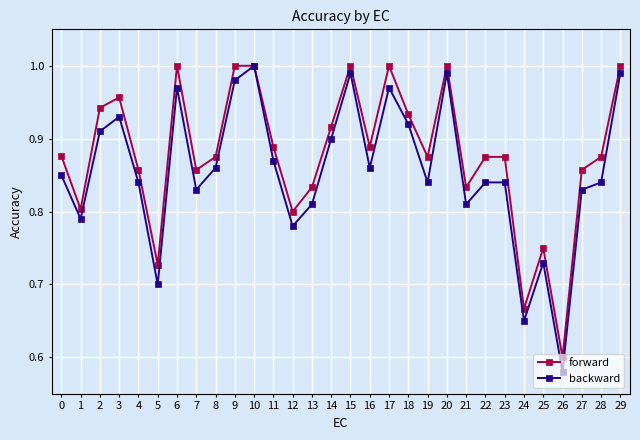

At how many categories does at least one series exceed 0?

30